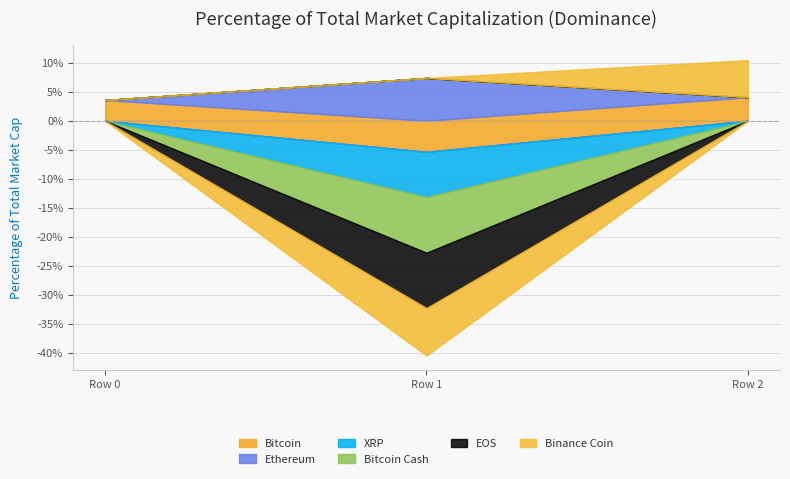

The Bitcoin Cash series shows 0.0 at Row 0. True or false?

True